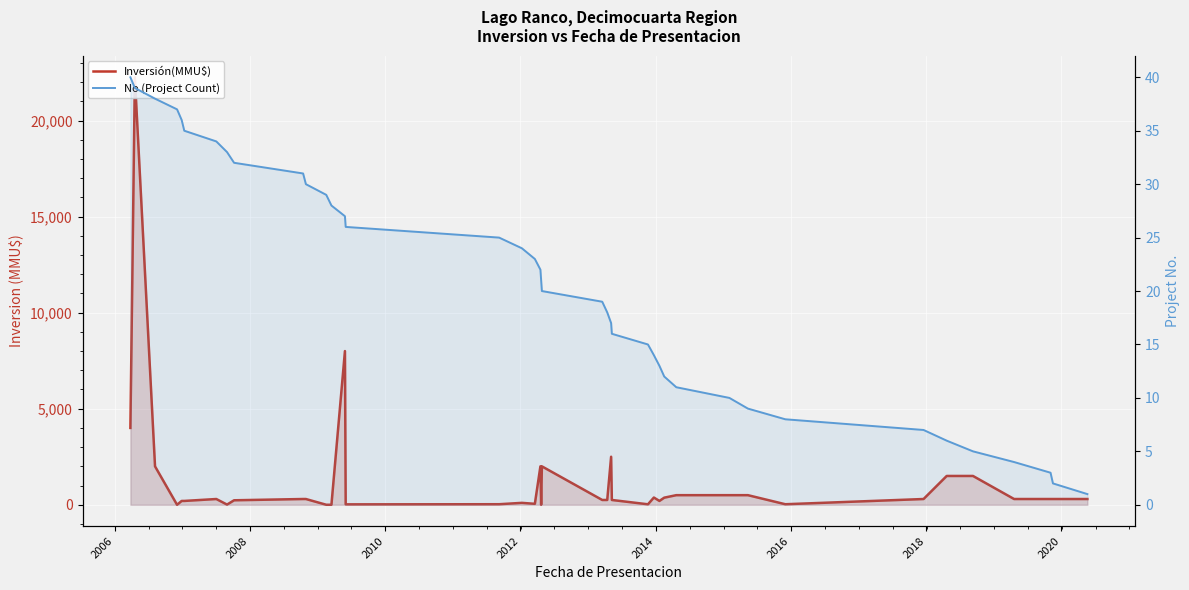

The value of No (Project Count) at 33 is 12. True or false?

False